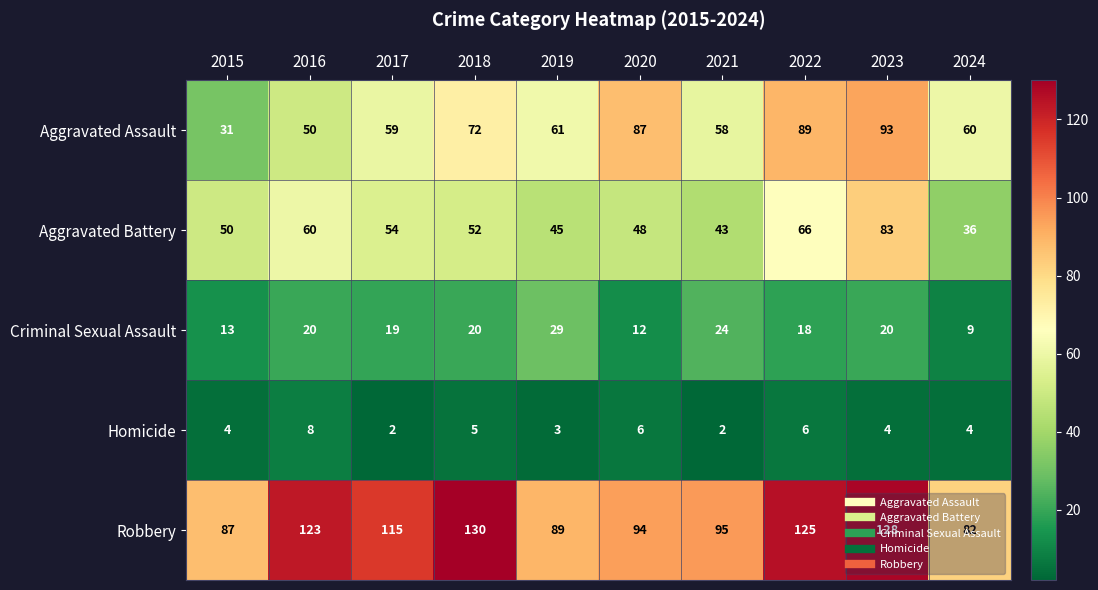

At how many categories does at least one series exceed 74?

10